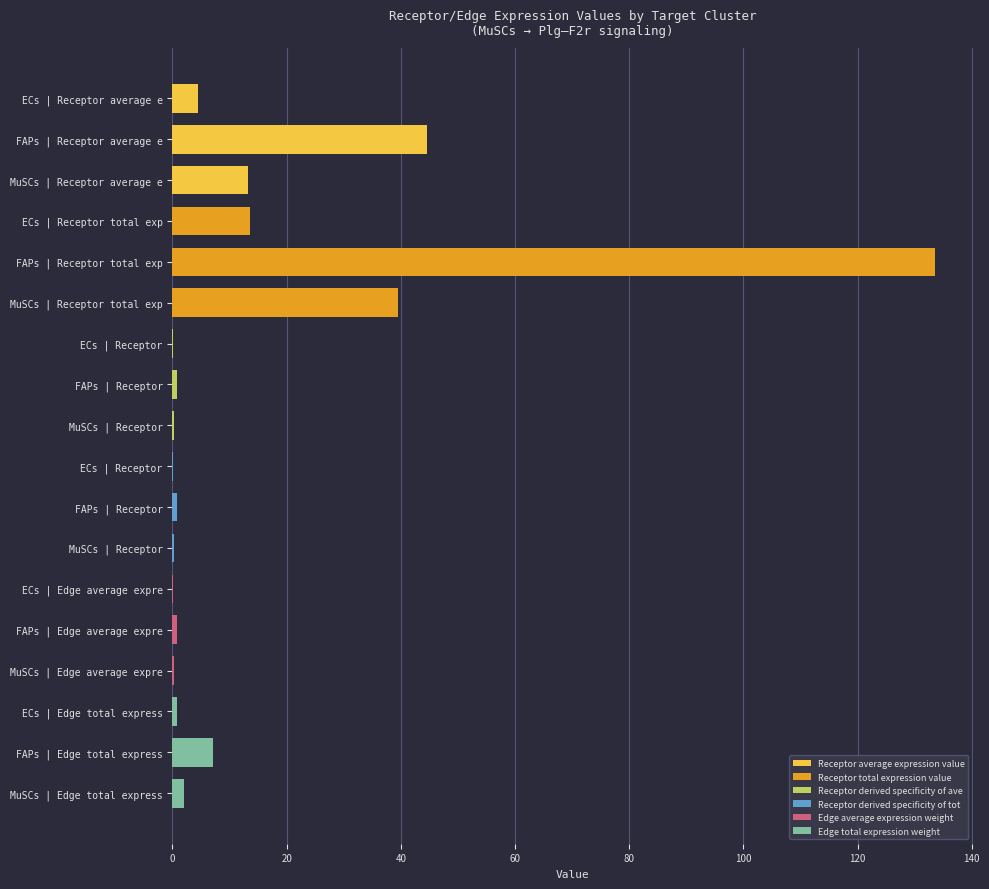

How many bars are there in total?

18